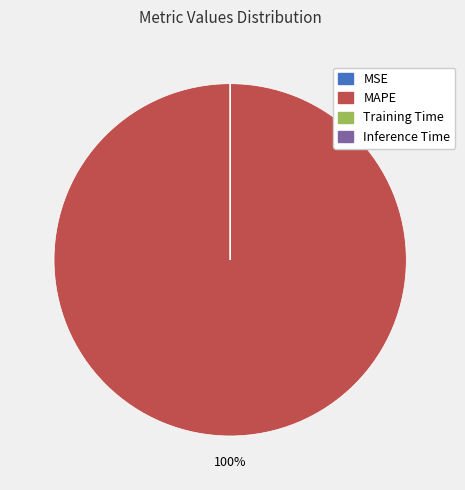

To the nearest percent, what is the difference between the largest and smallest slice percentages?

100%